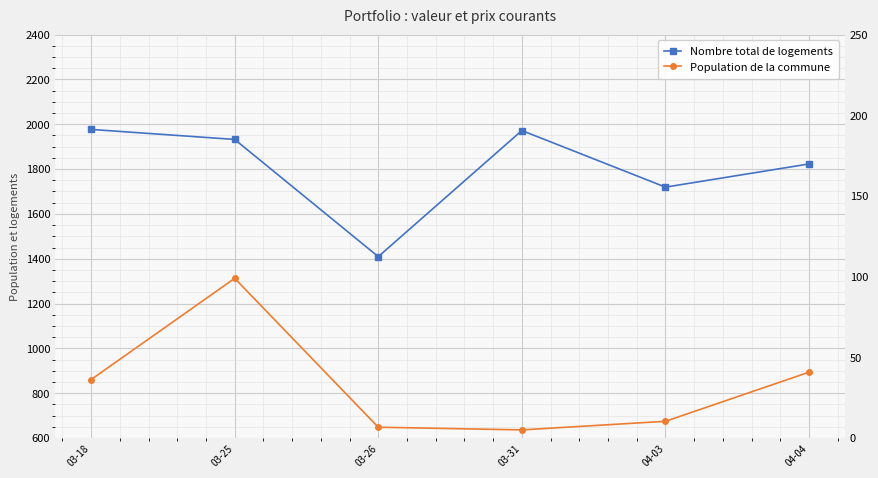

Reading right to left, extract all data points from this chart.

Nombre total de logements: 1823.0	1719.5	1971.9	1409.5	1932.2	1976.8
Population de la commune: 40.9	10.4	5.1	6.8	99.0	36.3